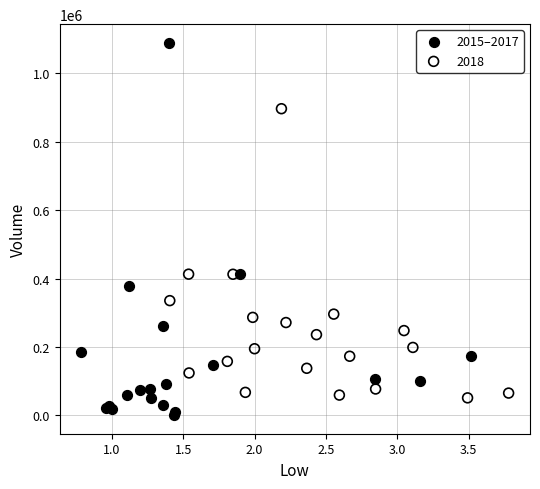

Which series reaches the maximum Y coordinate?

2015–2017